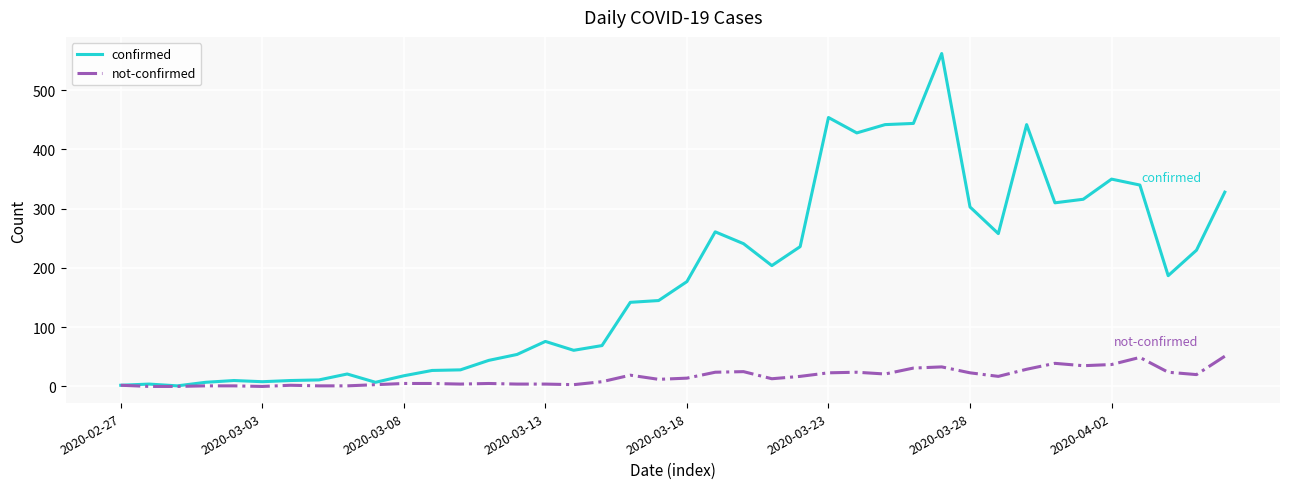

What is the maximum value shown in the chart?

562